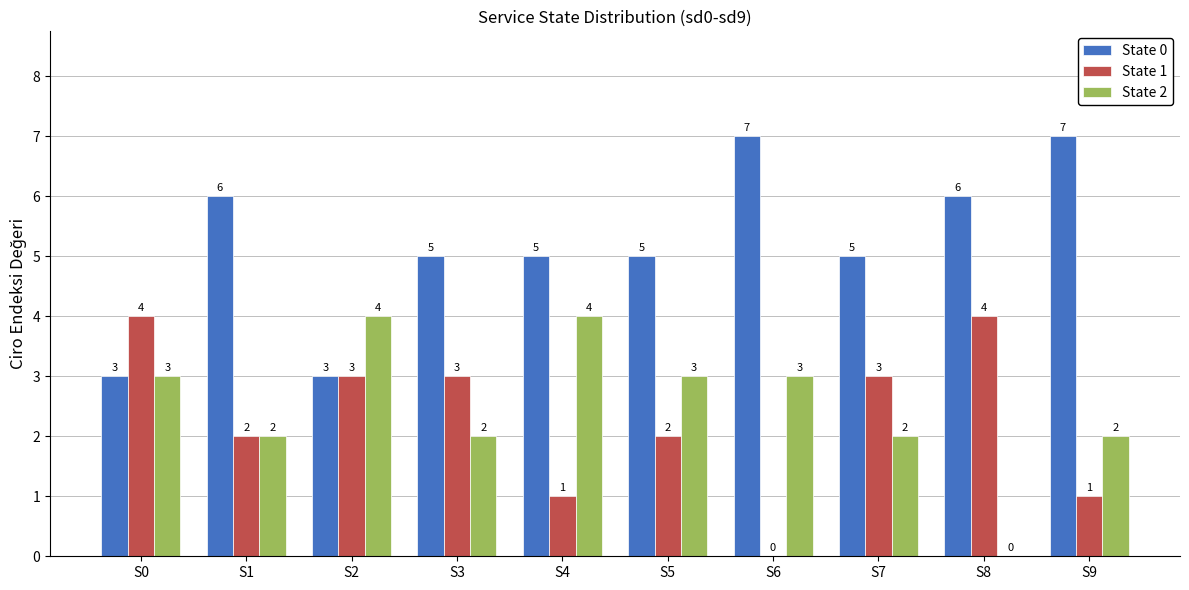

Does the chart contain stacked bars?

No